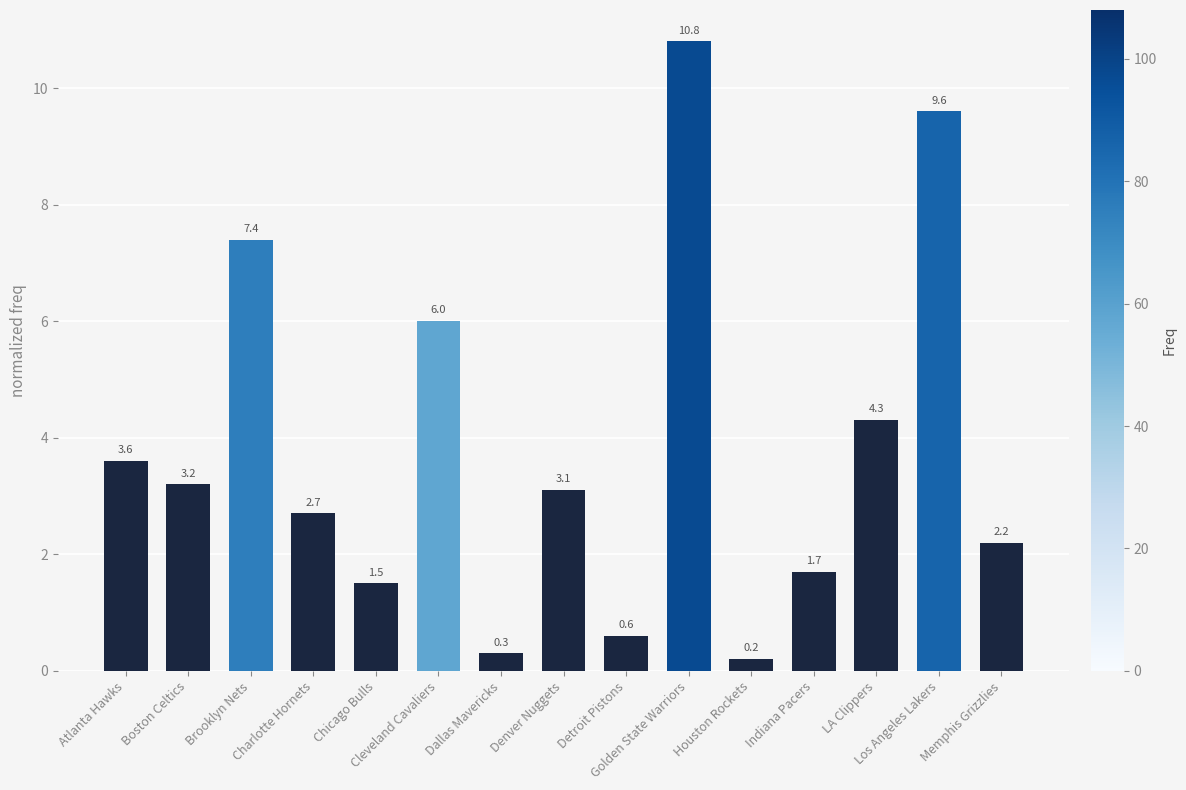

What is the greatest value displayed?

10.8